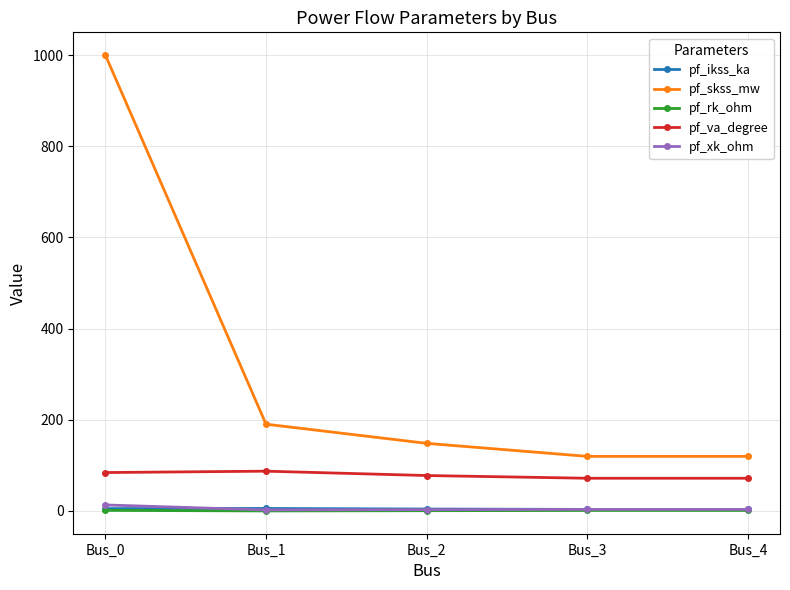

What is the highest value of the pf_xk_ohm series?

13.2